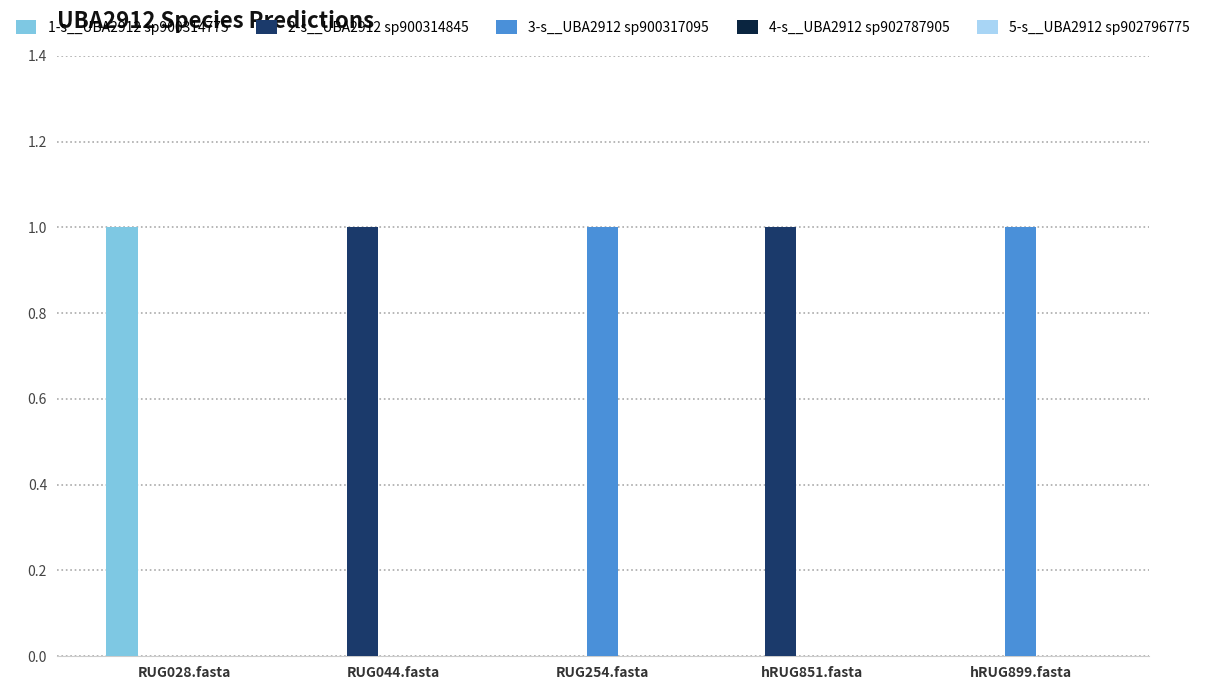

Count the 3-s__UBA2912 sp900317095 values in the range 0 to 1.

5